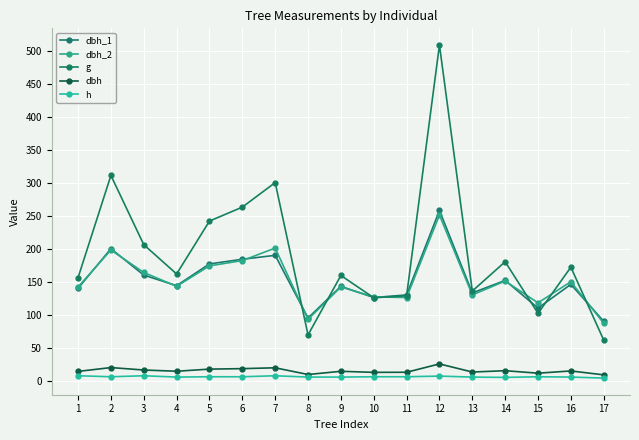

What are all the series names shown in the legend?

dbh_1, dbh_2, g, dbh, h